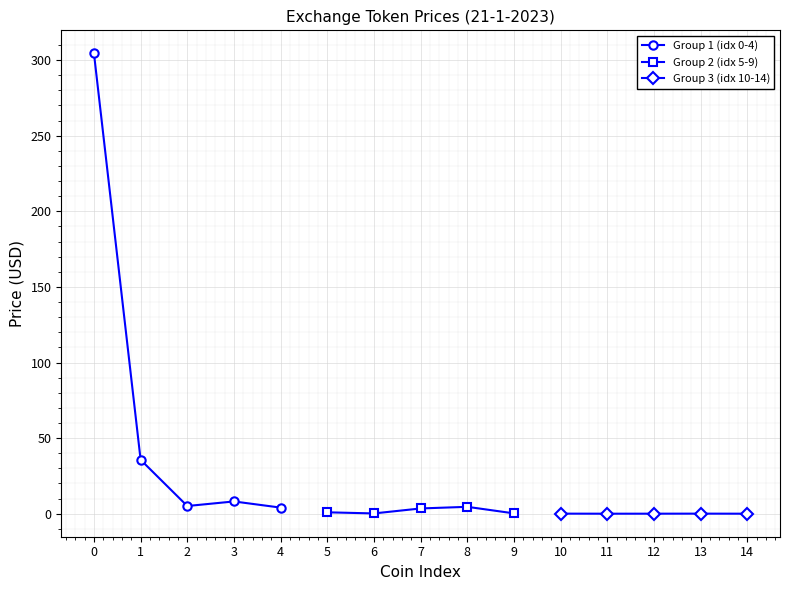

Reading left to right, list all the values displayed in this chart.

Group 1 (idx 0-4): 304.5	35.7	5.1	8.1	4.0
Group 2 (idx 5-9): 0.9	0.2	3.5	4.6	0.2
Group 3 (idx 10-14): 0.0	0.0	0.0	0.0	0.0